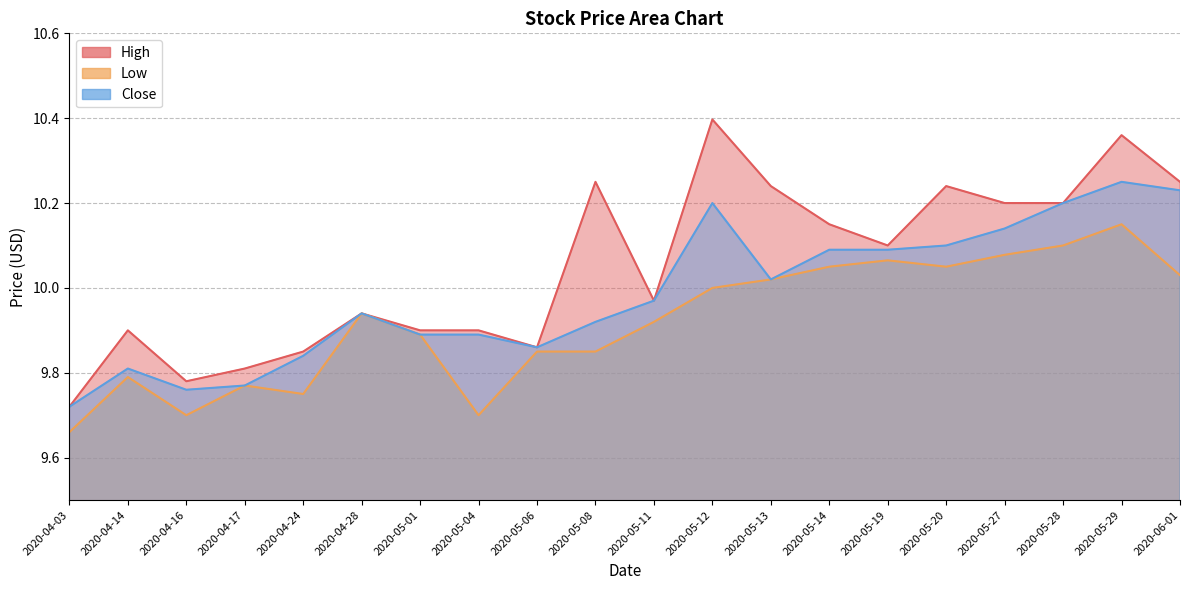

Is the value of Low at 2020-05-12 greater than the value of Close at 2020-05-19?

No